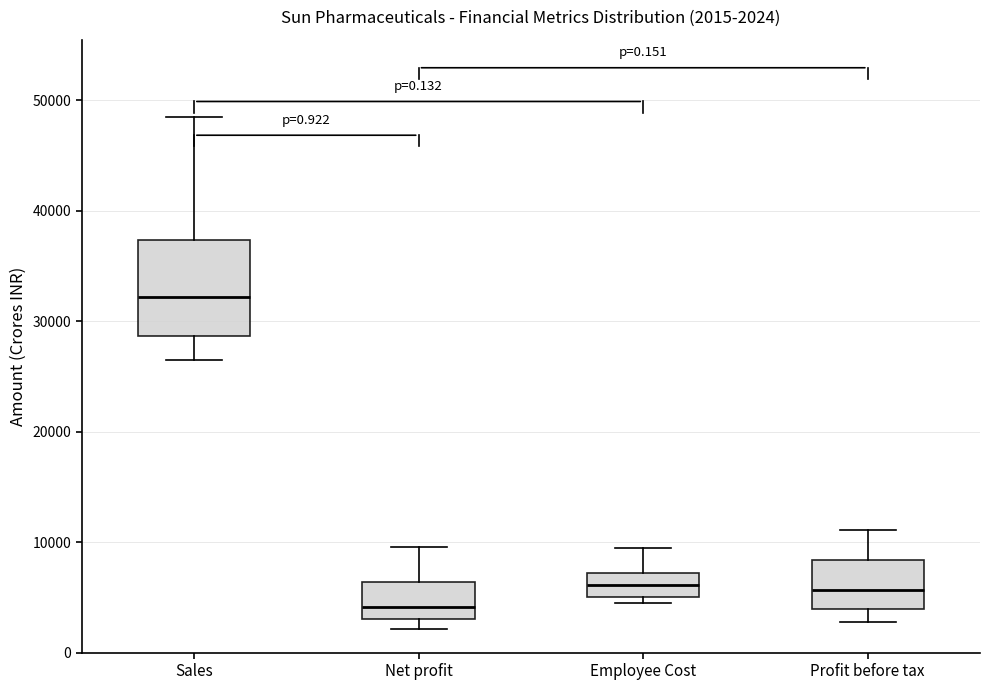

Which box has the highest median line?

Sales